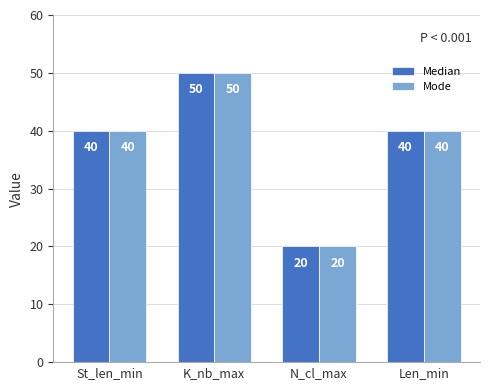

Are the bars grouped side by side (vs. stacked)?

Yes